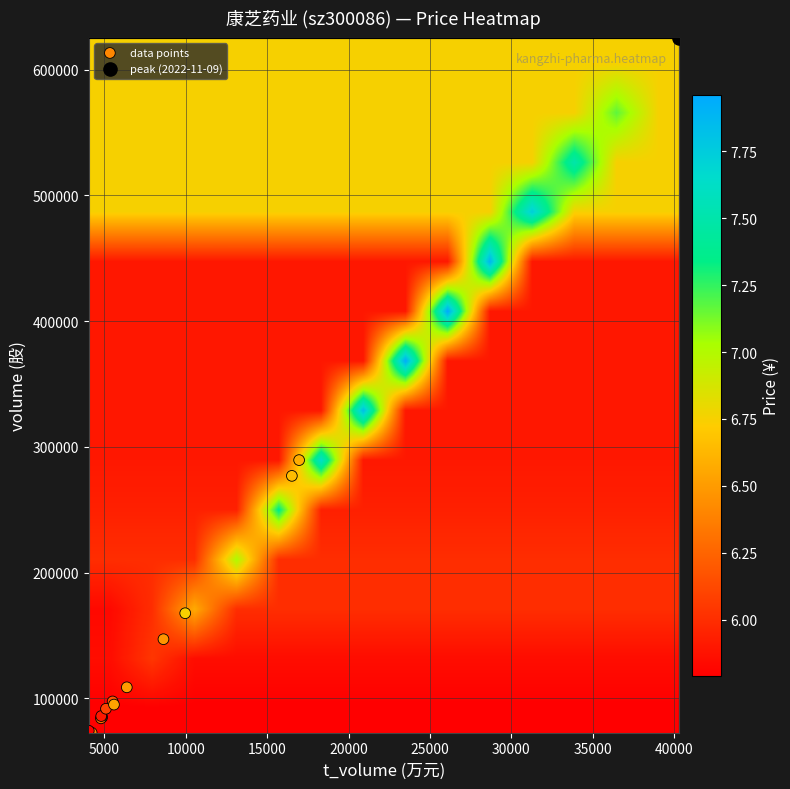

What is the minimum value shown in the chart?

5.8